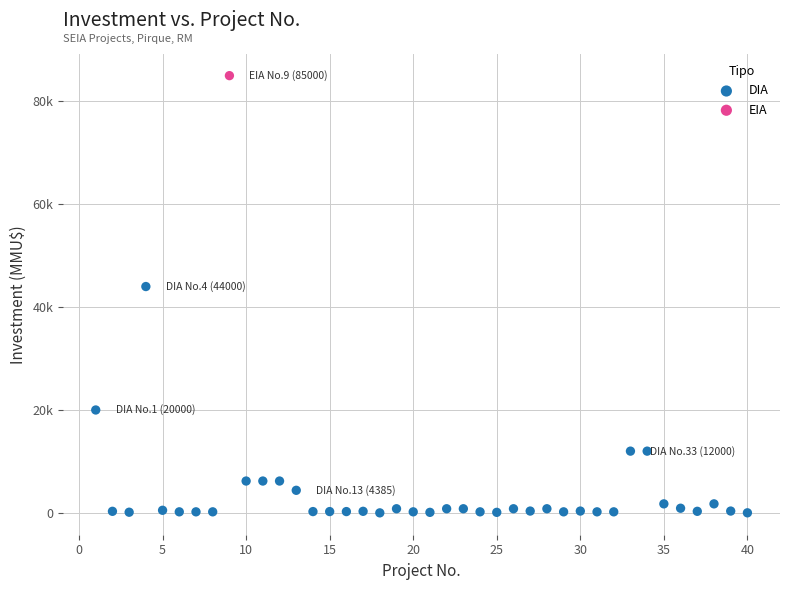

What are all the series names shown in the legend?

DIA, EIA